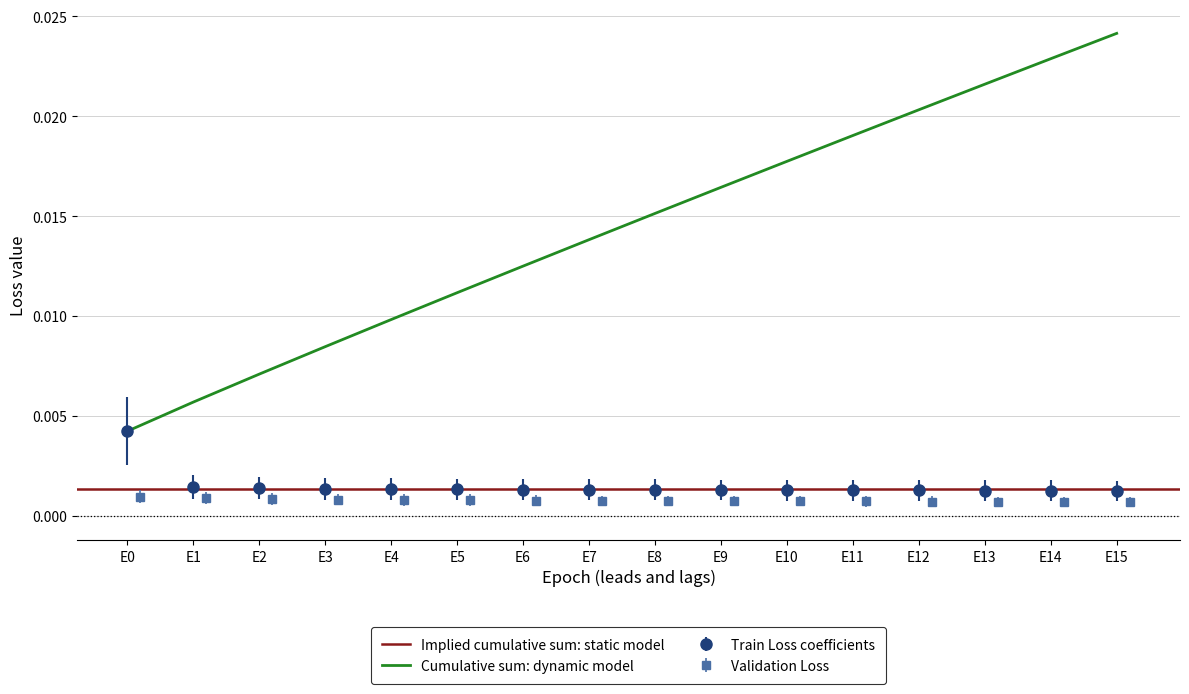

True or false: Train Loss has a value of 0.0 at E15.

False